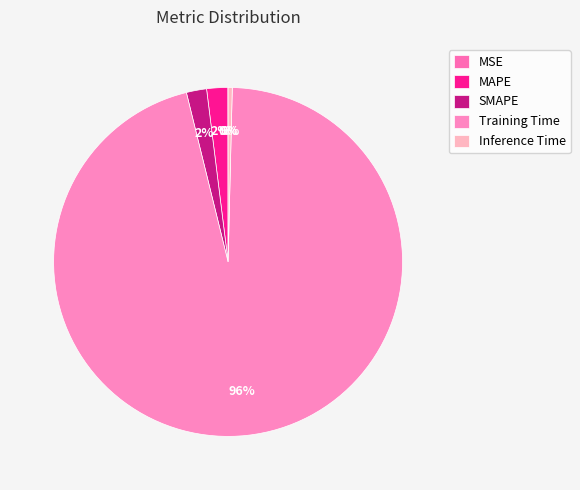

To the nearest percent, what portion does SMAPE represent?

2%